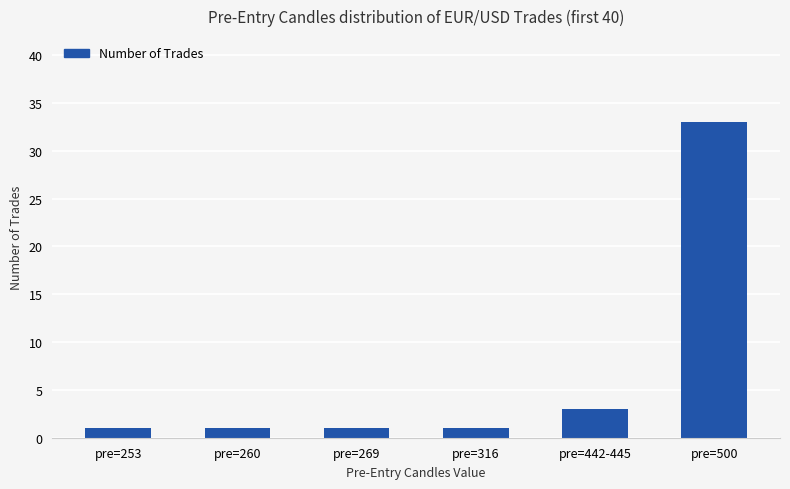

Reading right to left, extract all data points from this chart.

33	3	1	1	1	1